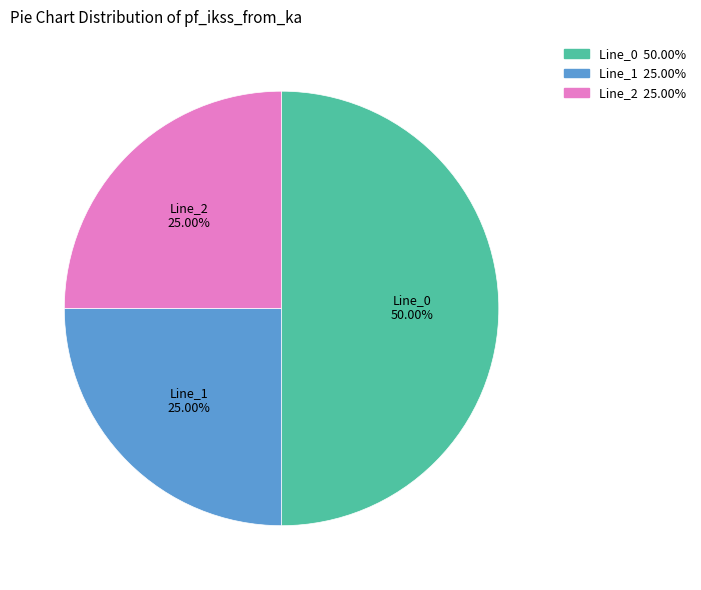

What percentage is NOT represented by Line_1?

75.0%